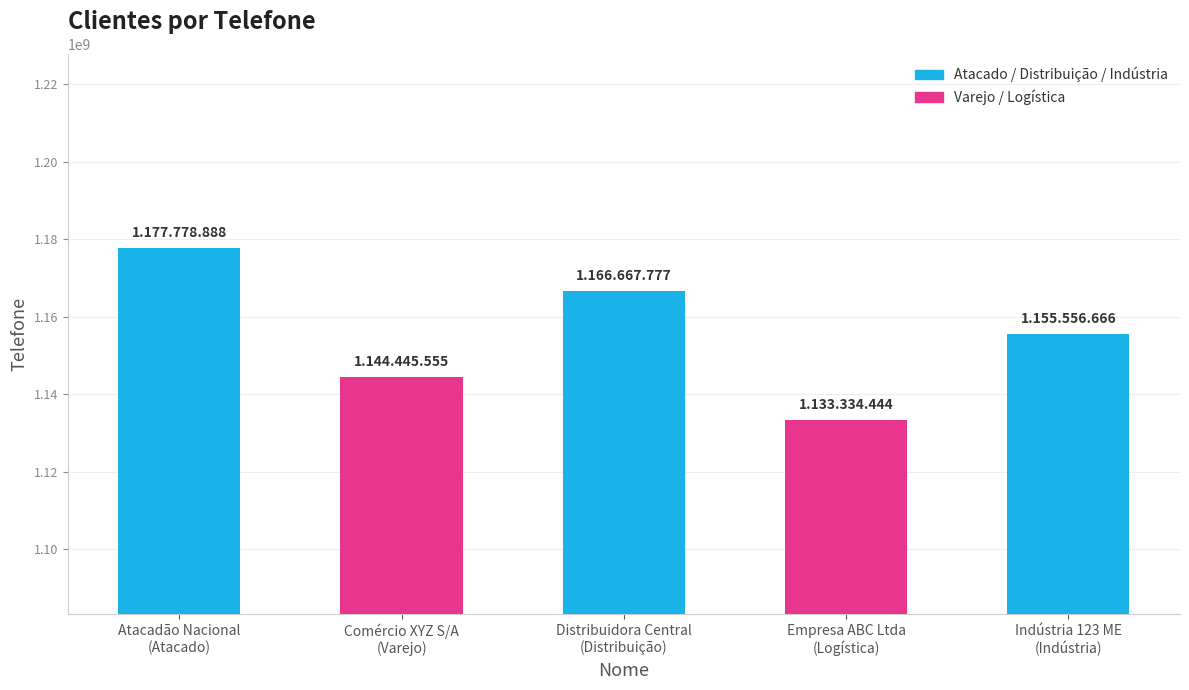

Which has a higher value, Empresa ABC Ltda
(Logística) or Atacadão Nacional
(Atacado)?

Atacadão Nacional
(Atacado)